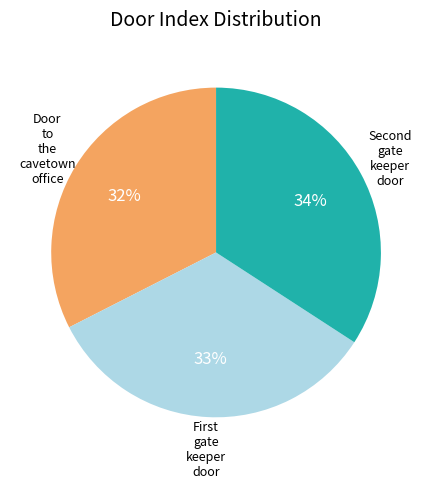

Does any single category account for the majority?

No